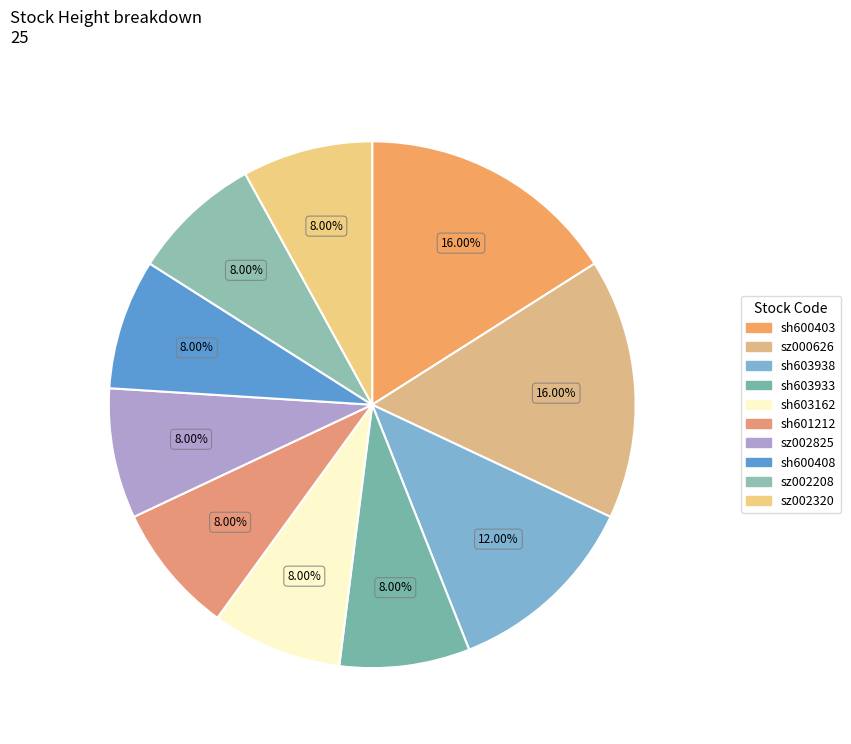

What portion of the pie excludes sz002825?

92.0%